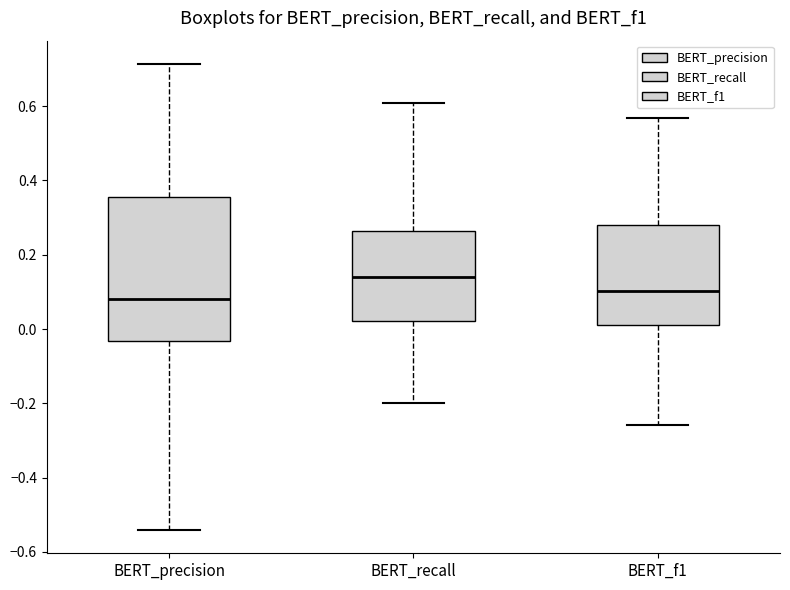

Which box is the tallest, from its lower edge to its upper edge?

BERT_precision